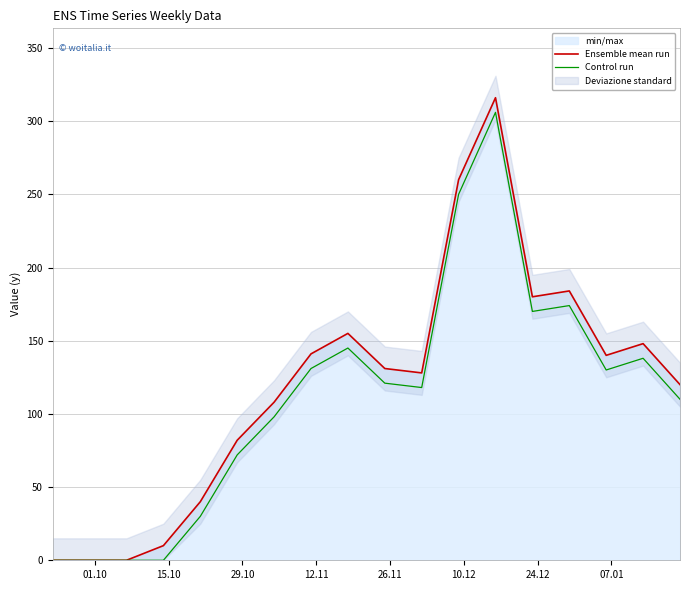

How many positive values does the Control run series have?

14